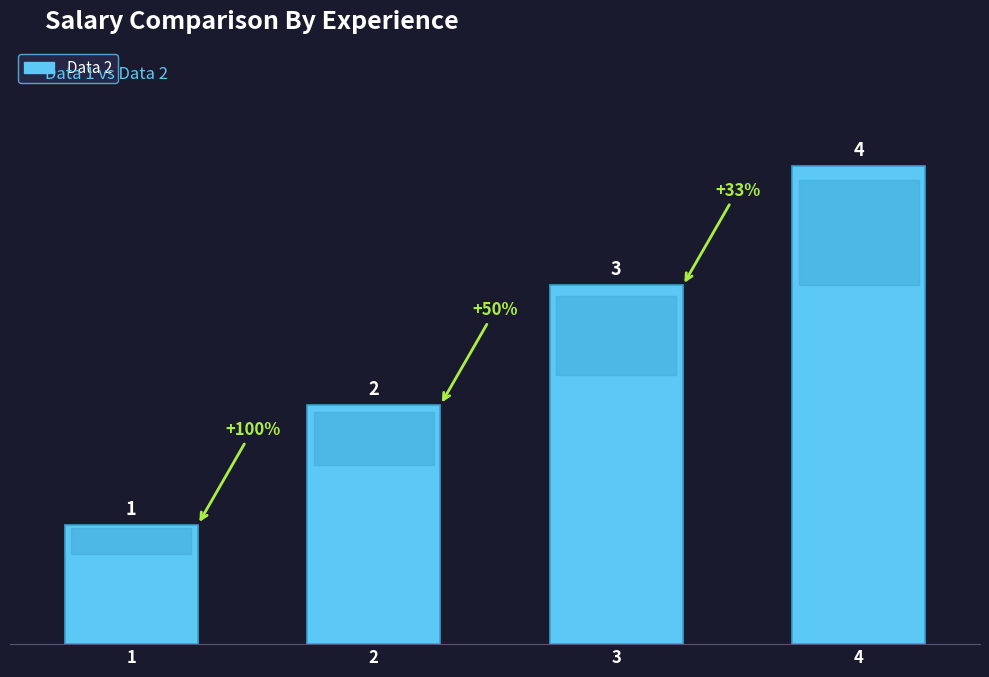

Rank the categories by value from highest to lowest.

4, 3, 2, 1